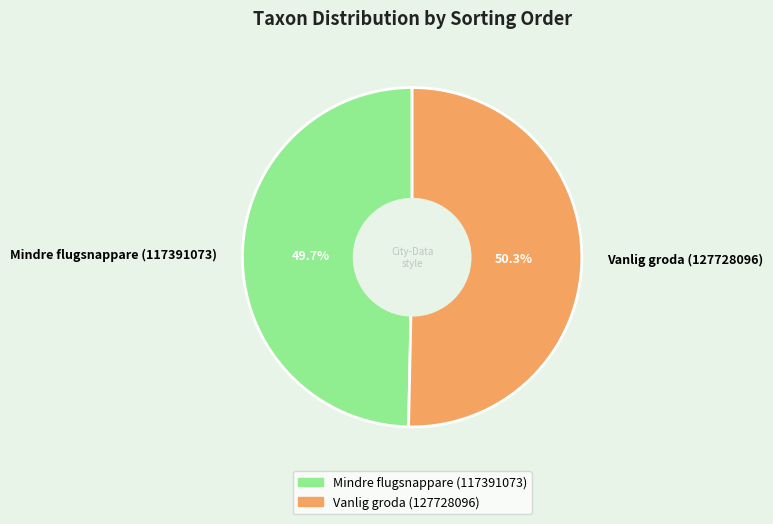

To the nearest percent, what portion does Vanlig groda (127728096) represent?

50%